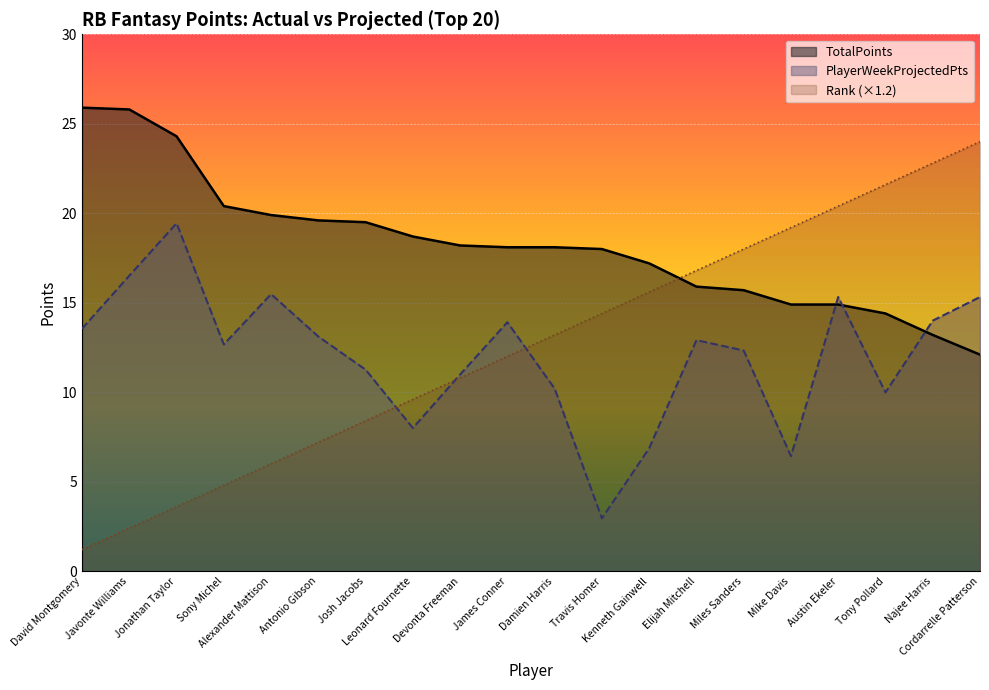

Which series ends up on top after the final intersection of Rank and PlayerWeekProjectedPts?

Rank